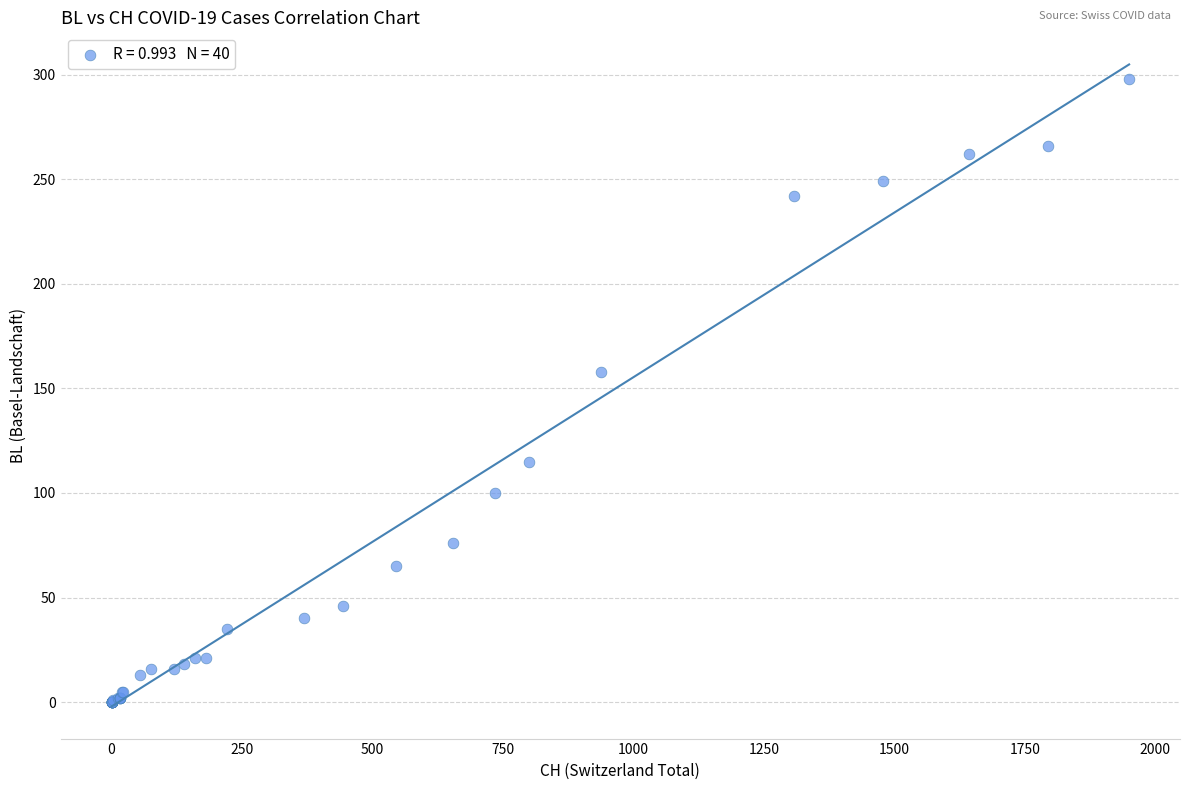

What Y value in the scatter plot is closest to 149?

158